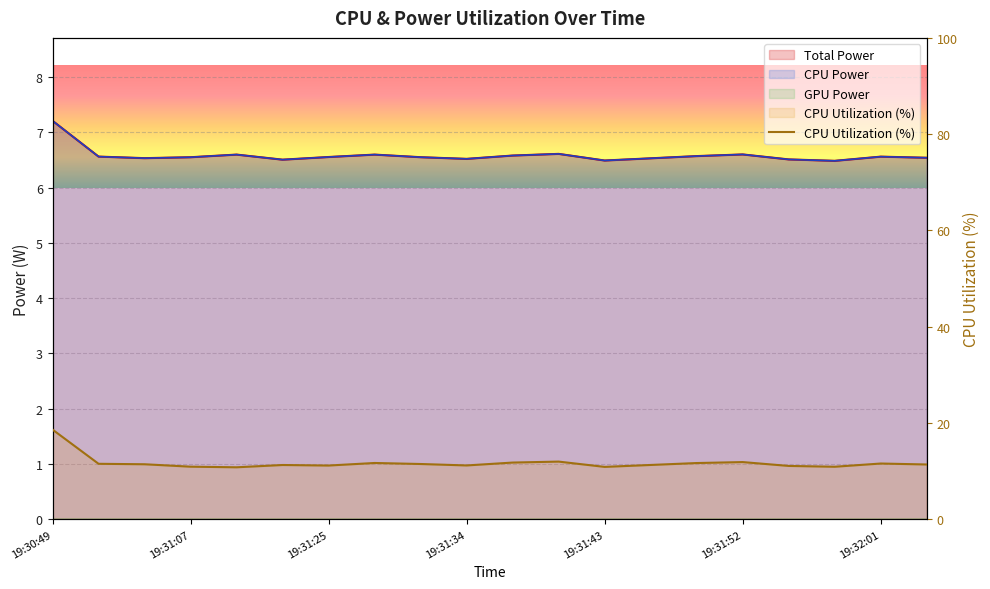

In Total Power, how many points are lower than both neighbors (excluding endpoints)?

5